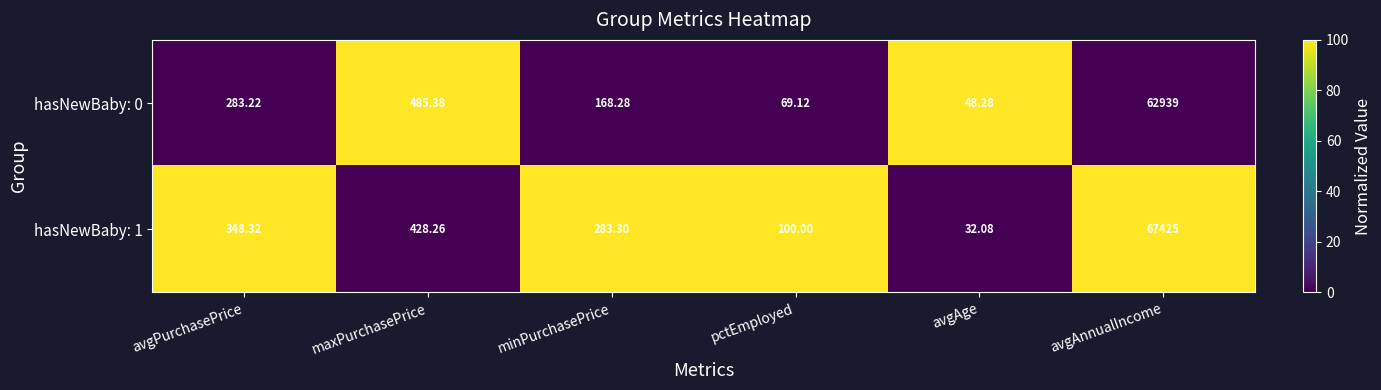

At which category is the sum across all series the highest?

avgAnnualIncome